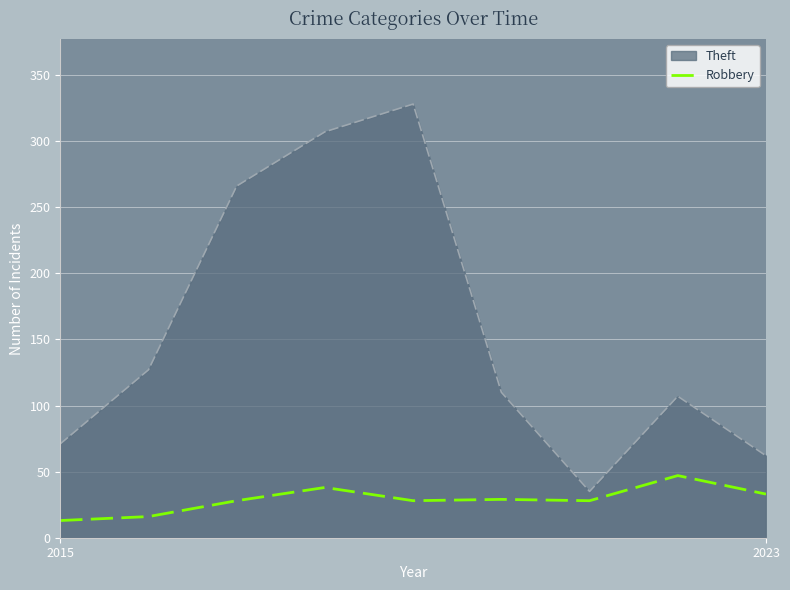

How many distinct data groups are displayed?

2